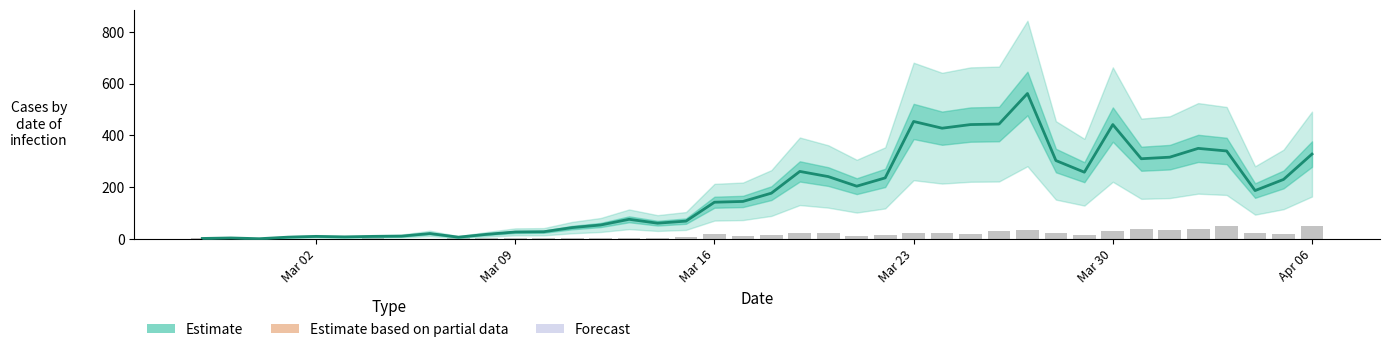

At how many categories does at least one series exceed 461?

1